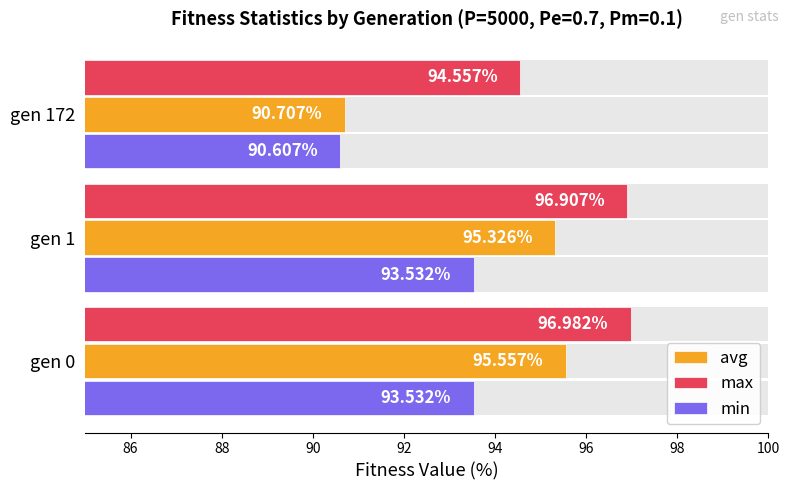

What is the value of the avg bar at the 2nd from the left?

95.3